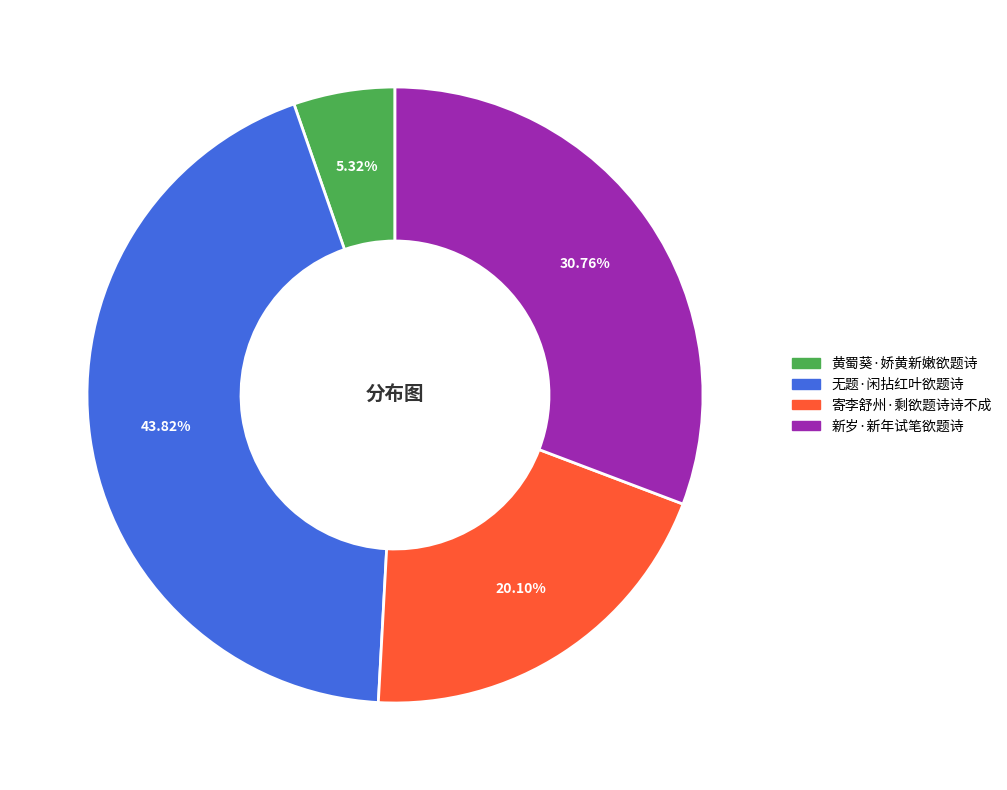

Do 无题·闲拈红叶欲题诗 and 寄李舒州·剩欲题诗诗不成 together represent more than half of the pie?

Yes